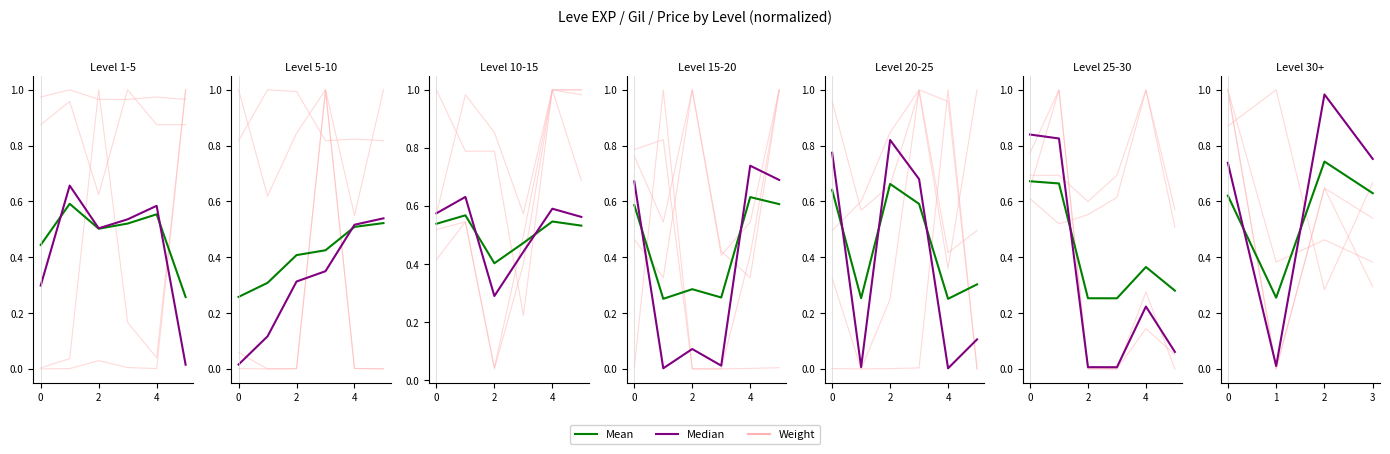

What is the approximate value of Weight at 2?

0.6